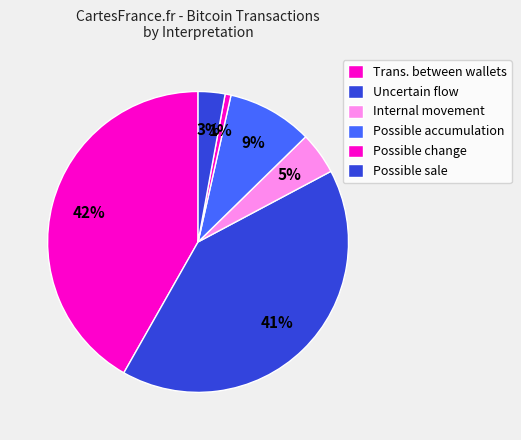

The Trans. between wallets slice represents 40% of the pie. True or false?

False